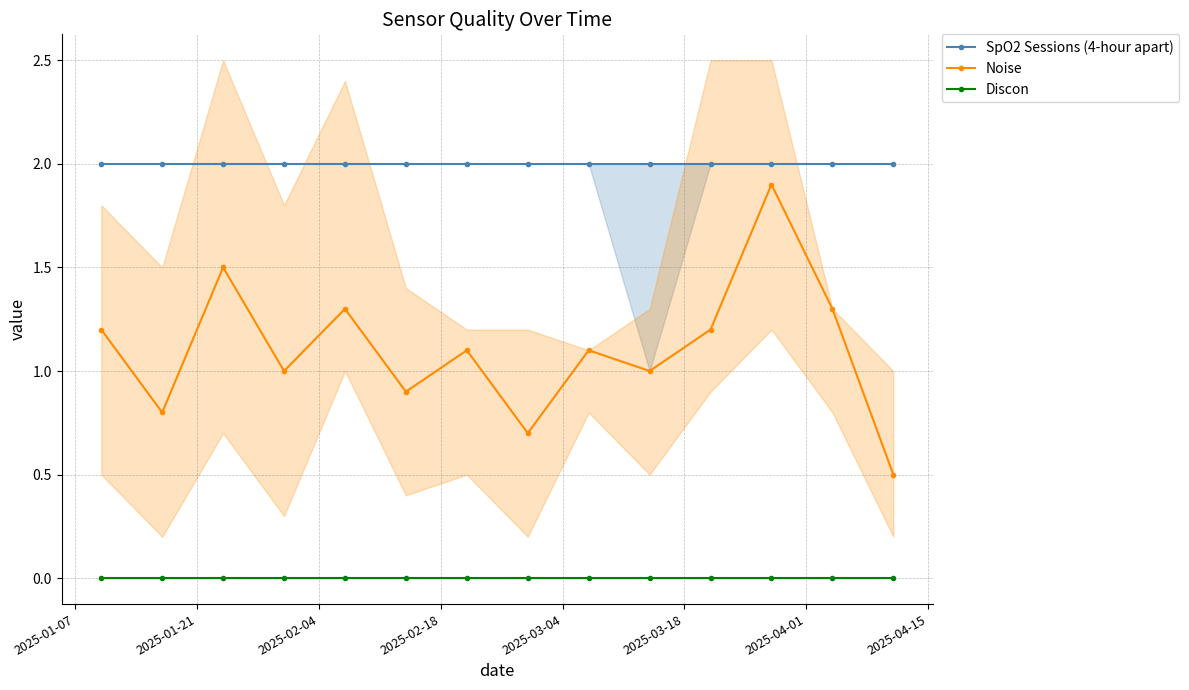

What is the value of the Noise point at the 4th from the left?

1.0